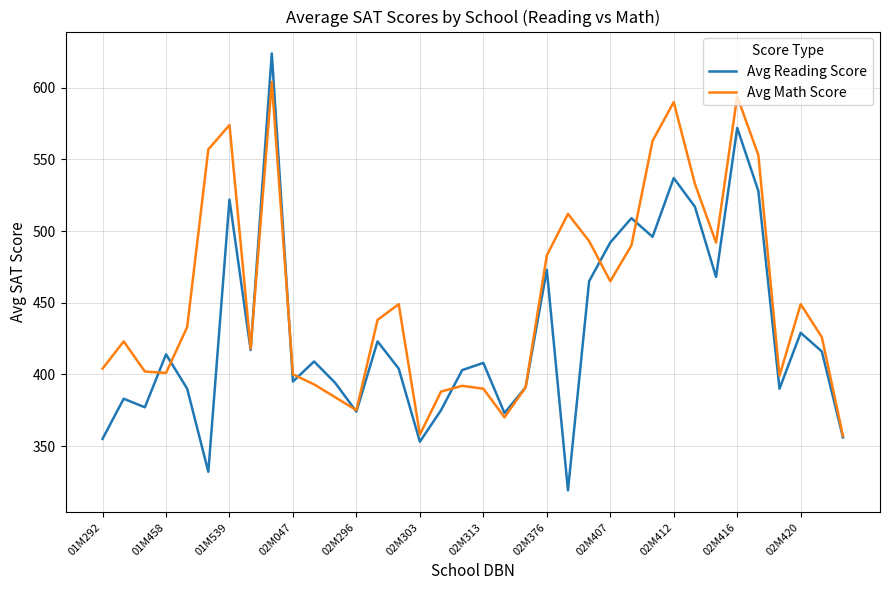

How many lines are shown in the chart?

2